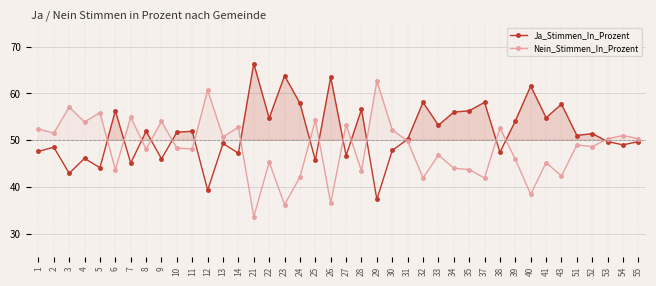

True or false: Ja_Stimmen_In_Prozent has more than 2 interior local peaks.

True